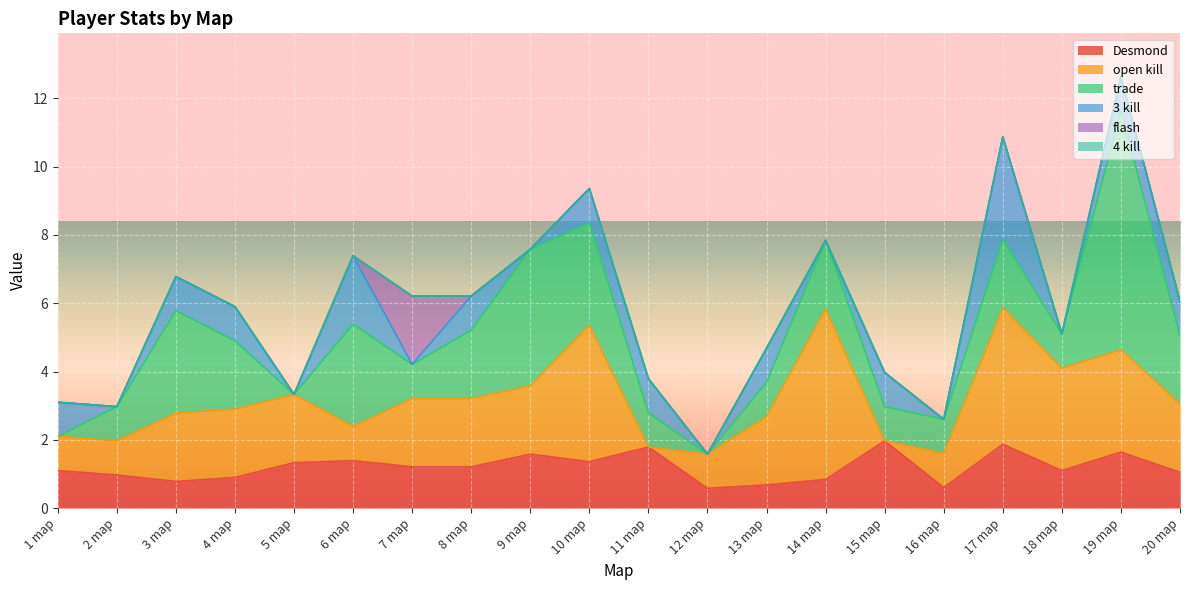

What is the sum of the open kill values at 4 map and 17 map?

6.0